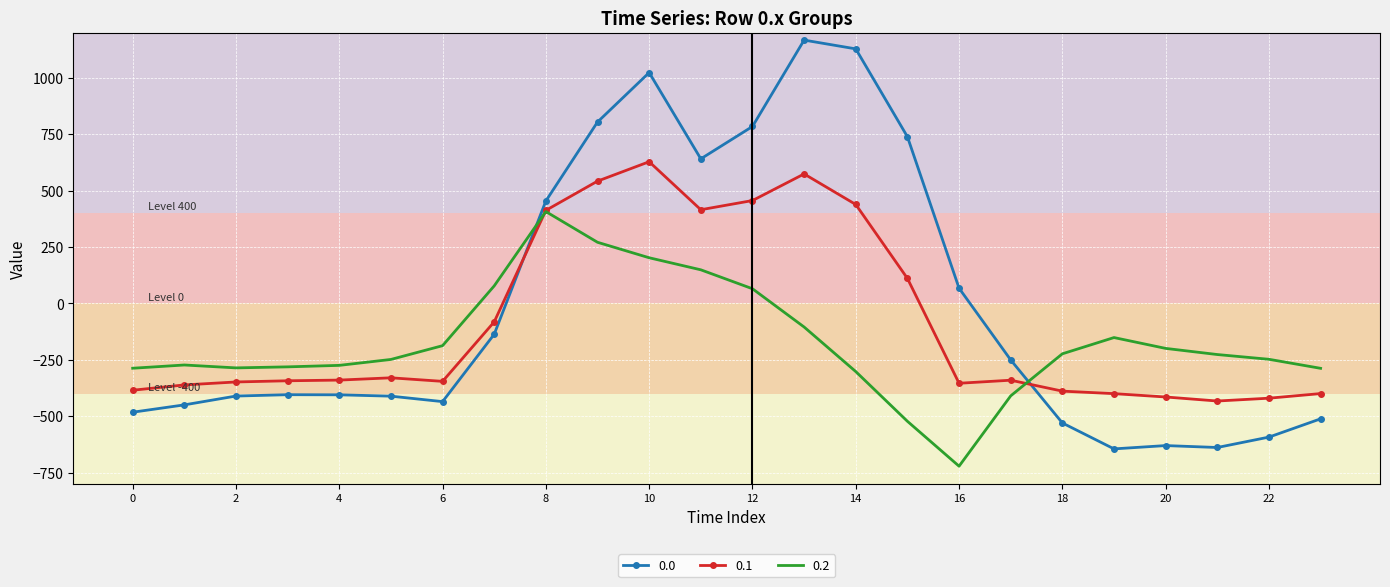

What is the greatest value displayed?

1167.2